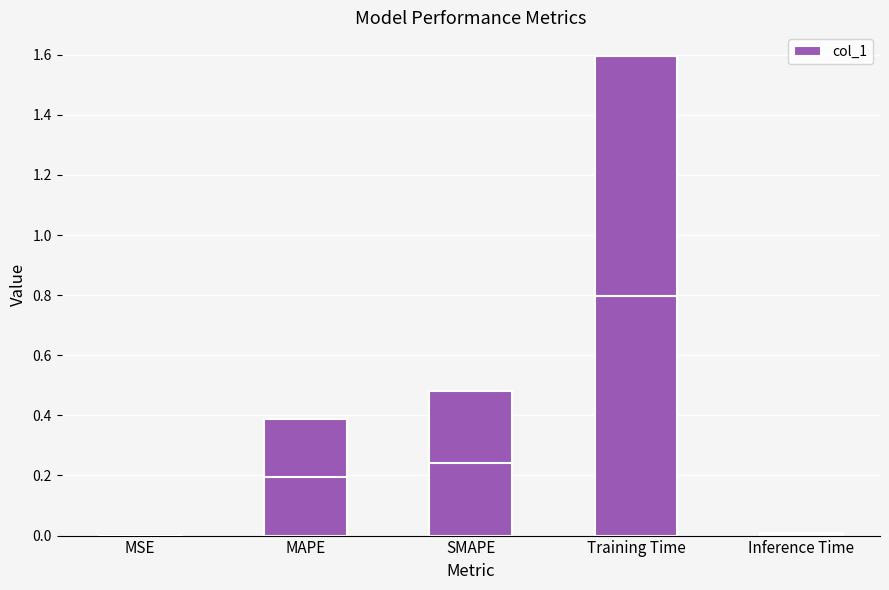

The value at Training Time is 1.6. True or false?

True